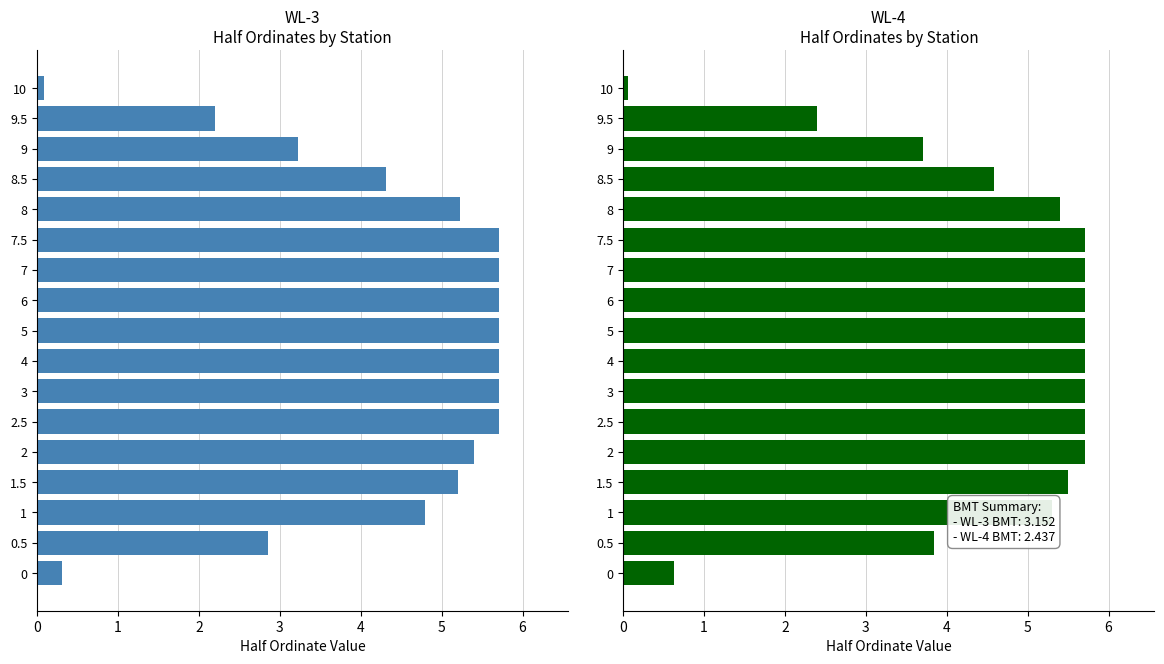

Which label corresponds to the largest value in the chart?

2.5